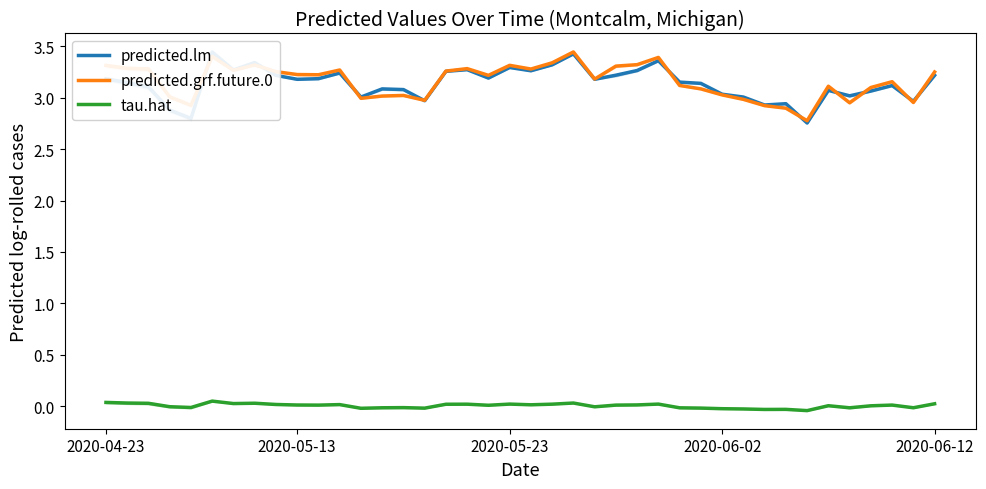

Which series has the largest total across all categories?

predicted.grf.future.0